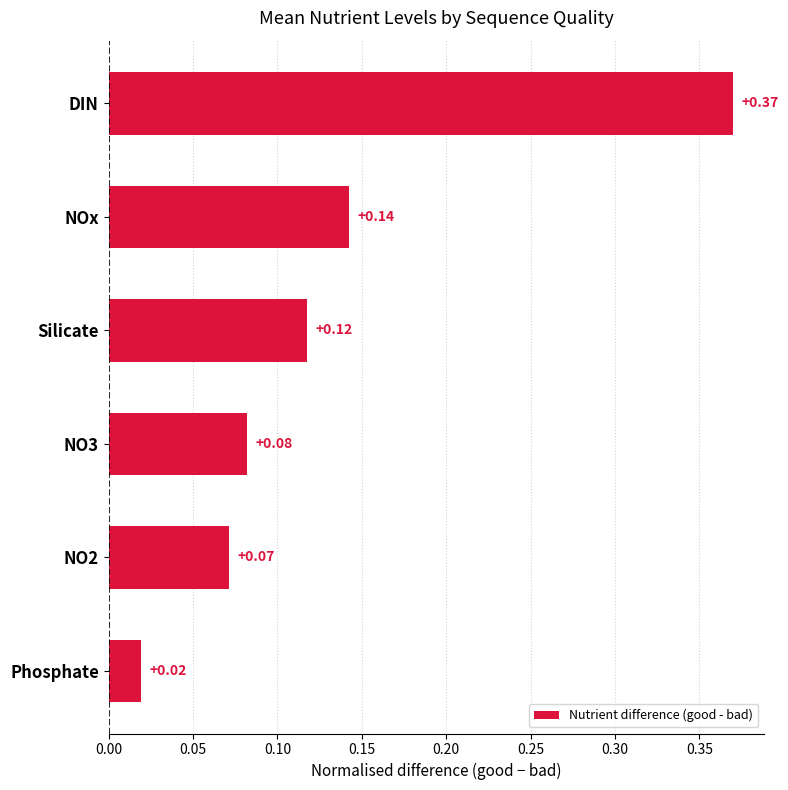

Between NOx and Silicate, which is larger?

NOx